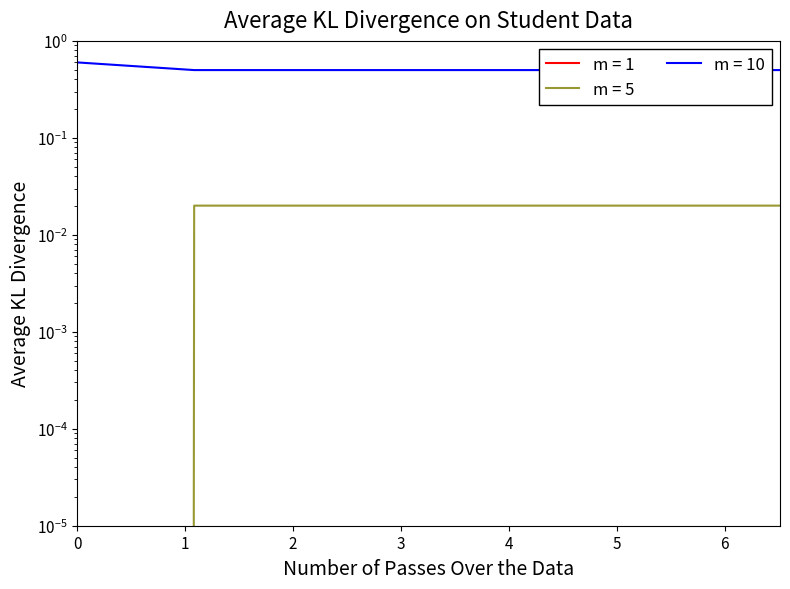

Reading left to right, transcribe all the data shown in this chart.

col_2: 10.0	1.1	3.3	6.5
col_1: 0.0	0.0	0.0	0.0
col_3: 0.6	0.5	0.5	0.5